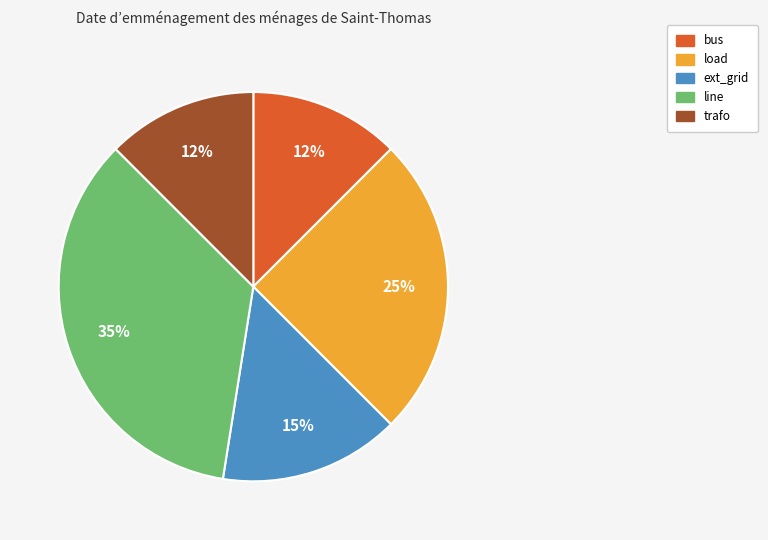

Which has a higher value, line or bus?

line